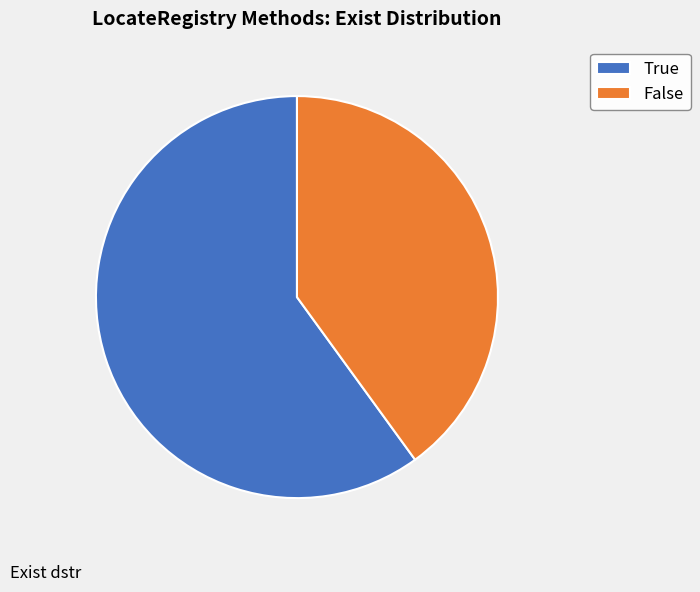

Does False account for over 50% of the chart?

No